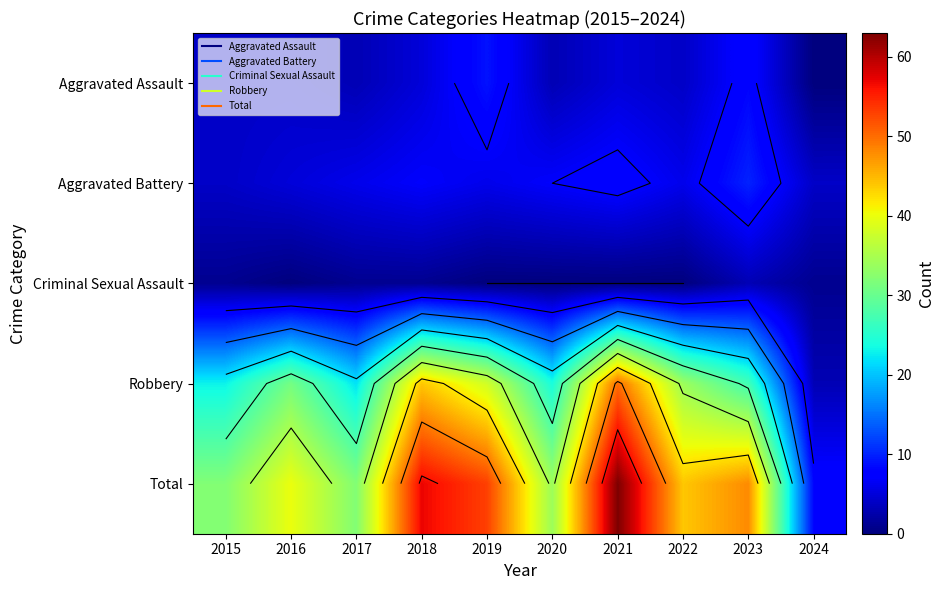

The value of Total at 2015 is 32. True or false?

True